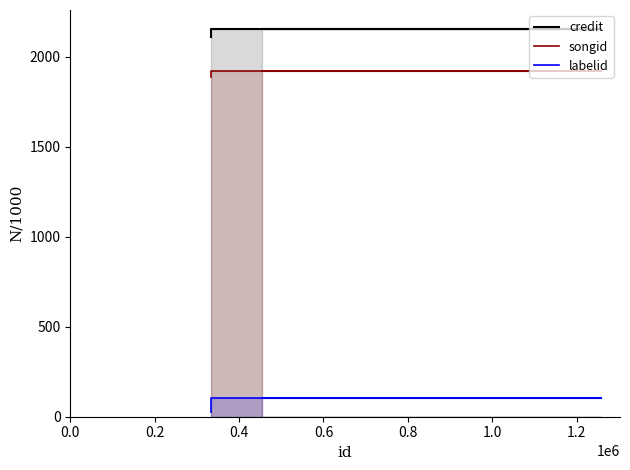

Does the chart display data point markers on the line(s)?

No